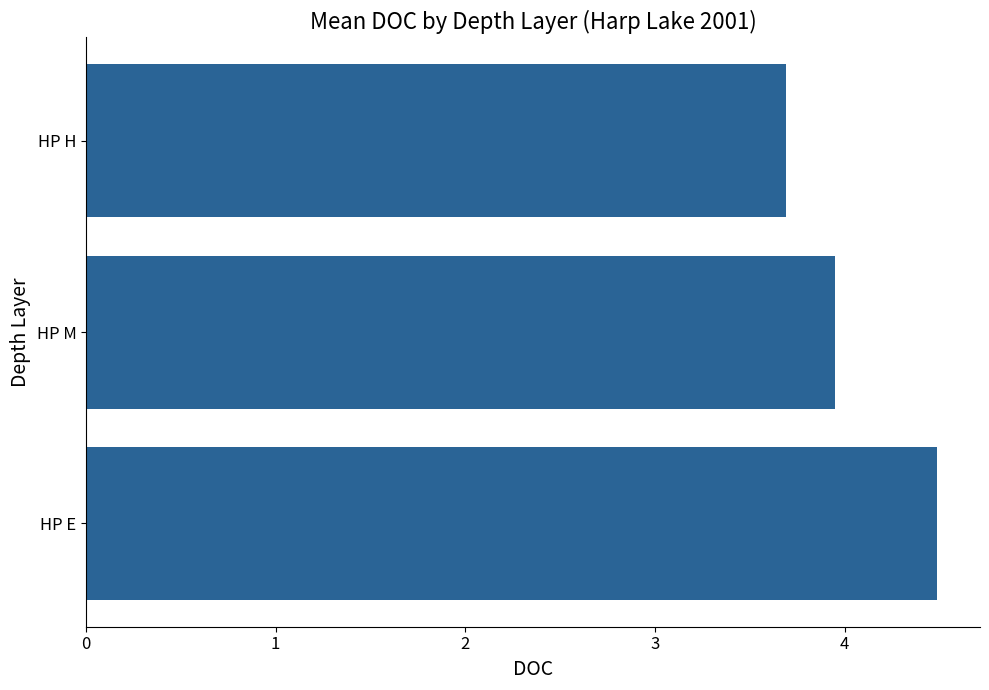

Rank the categories by value from highest to lowest.

HP E, HP M, HP H